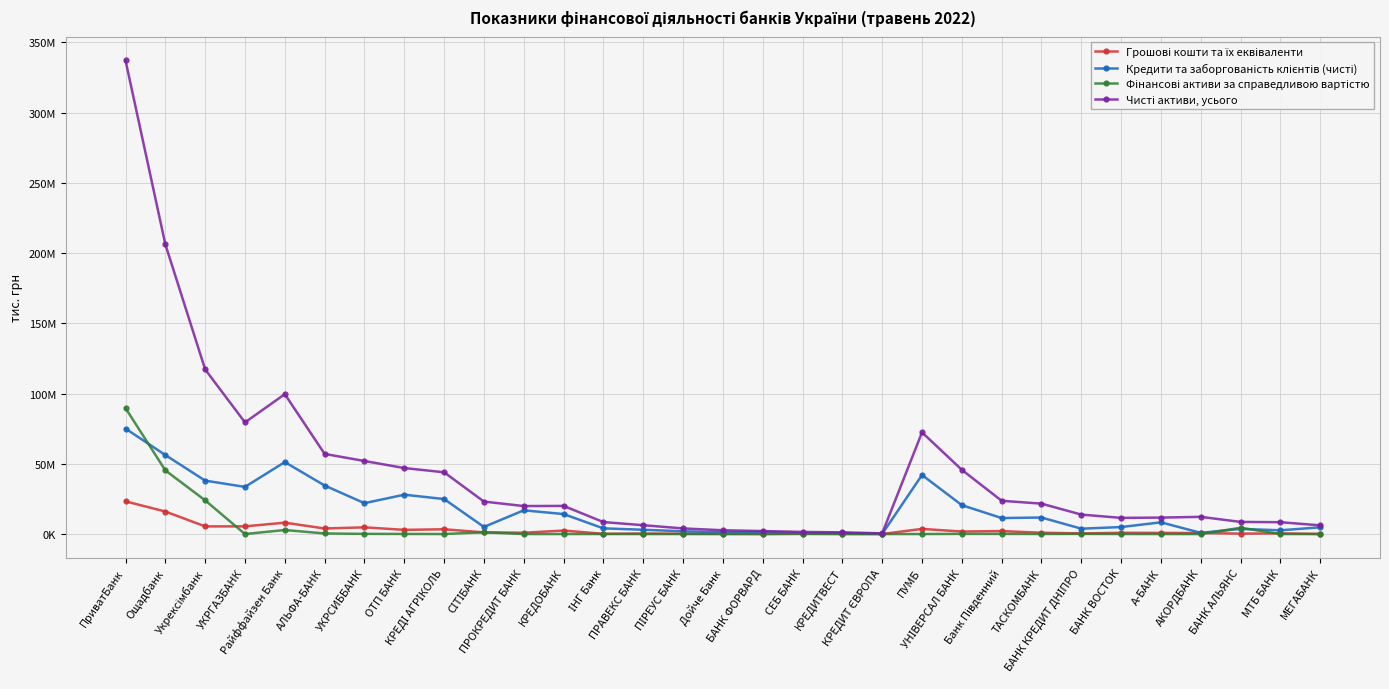

What is the total value across all series at А-БАНК?

20840622.2